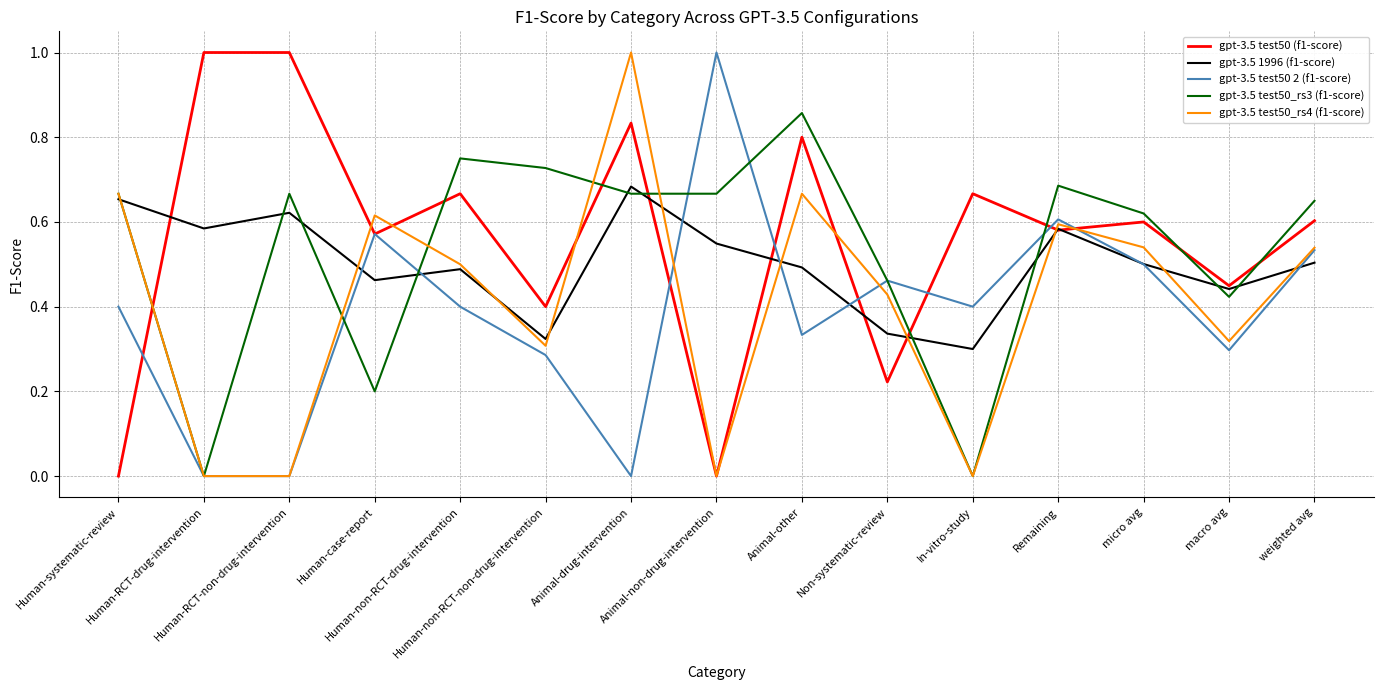

Is this an area chart (filled region under the line)?

No